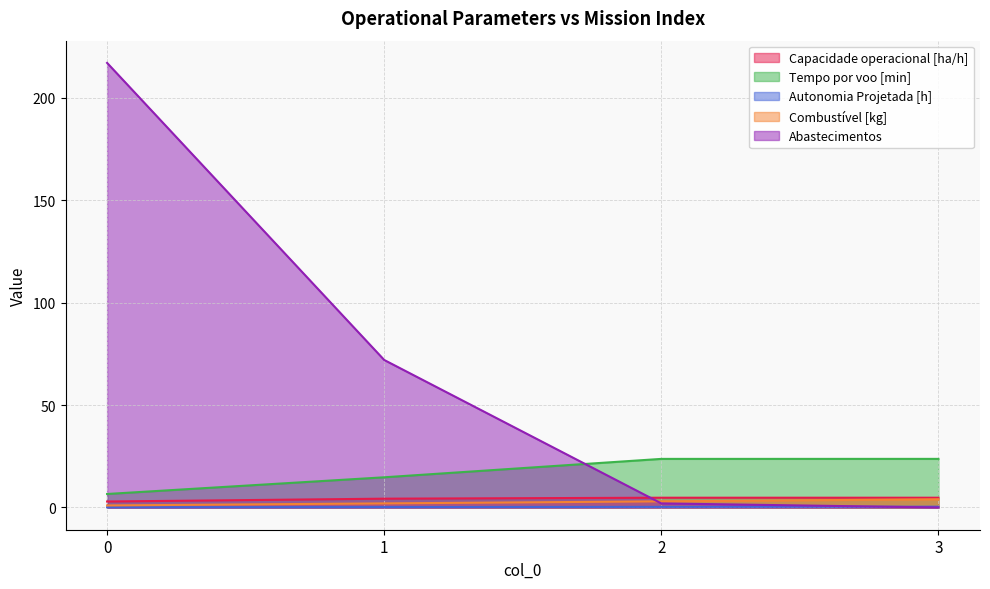

What are all the series names shown in the legend?

Capacidade operacional [ha/h], Tempo por voo [min], Autonomia Projetada [h], Combustível [kg], Abastecimentos